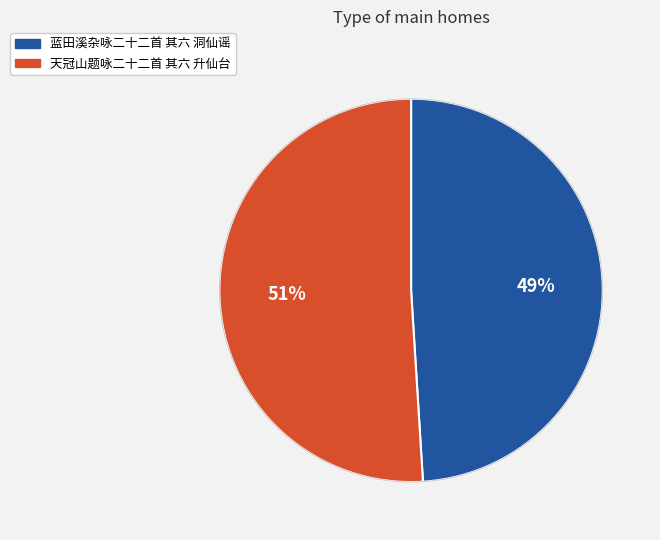

Combined, do 天冠山题咏二十二首 其六 升仙台 and 蓝田溪杂咏二十二首 其六 洞仙谣 account for over 50%?

Yes